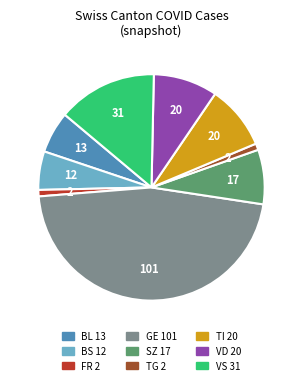

Combined, do VD and FR account for over 50%?

No